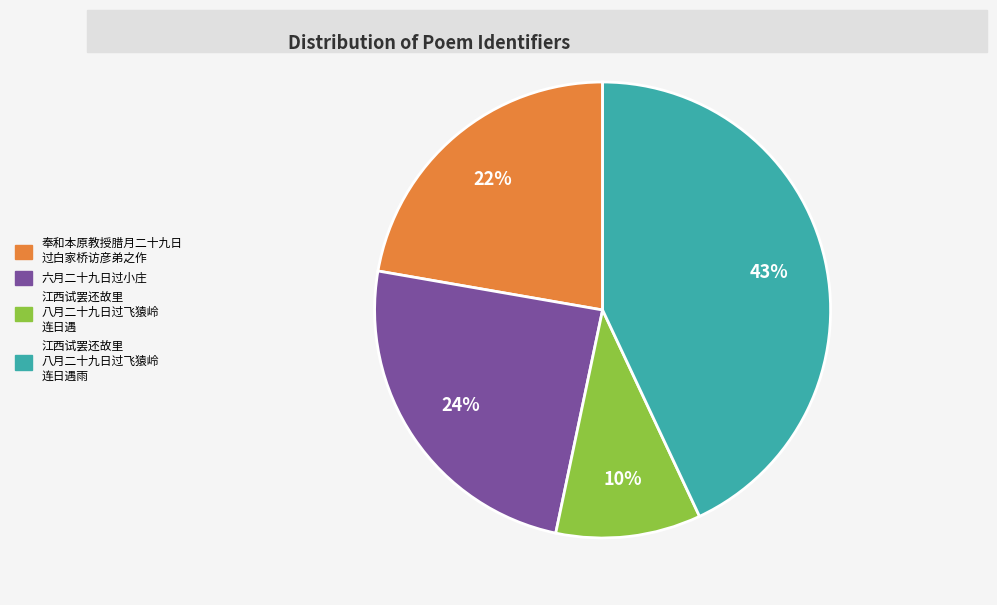

Is there any slice that represents more than half of the pie?

No